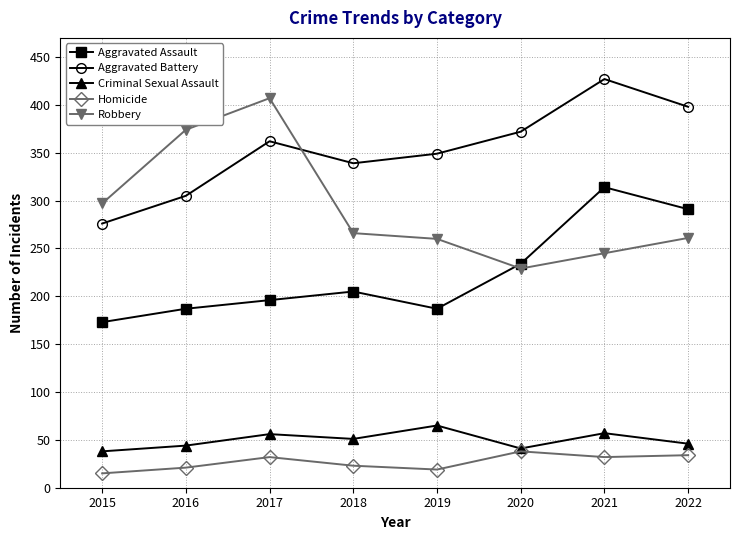

List the series in order of their peak value, highest first.

Aggravated Battery, Robbery, Aggravated Assault, Criminal Sexual Assault, Homicide